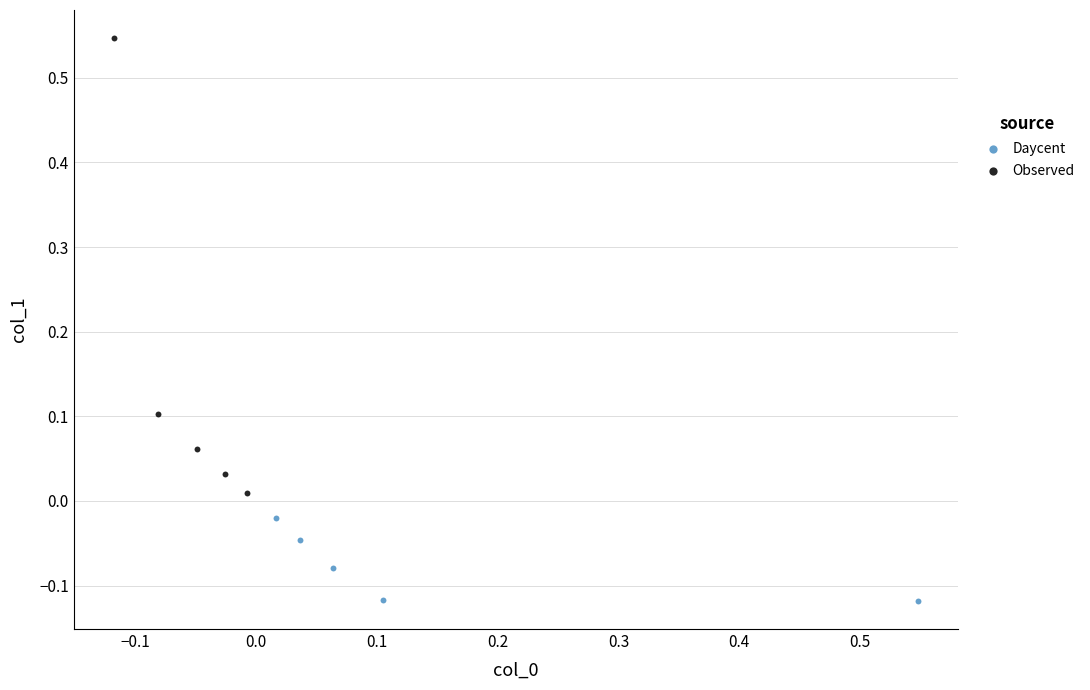

Which series contains the highest Y value?

Observed